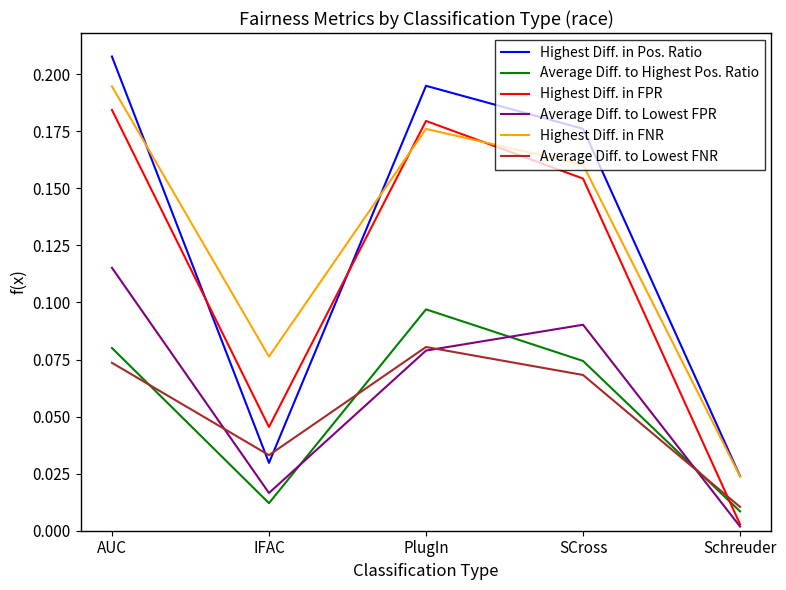

What is the sum of all Average Diff. to Lowest FPR values?

0.3